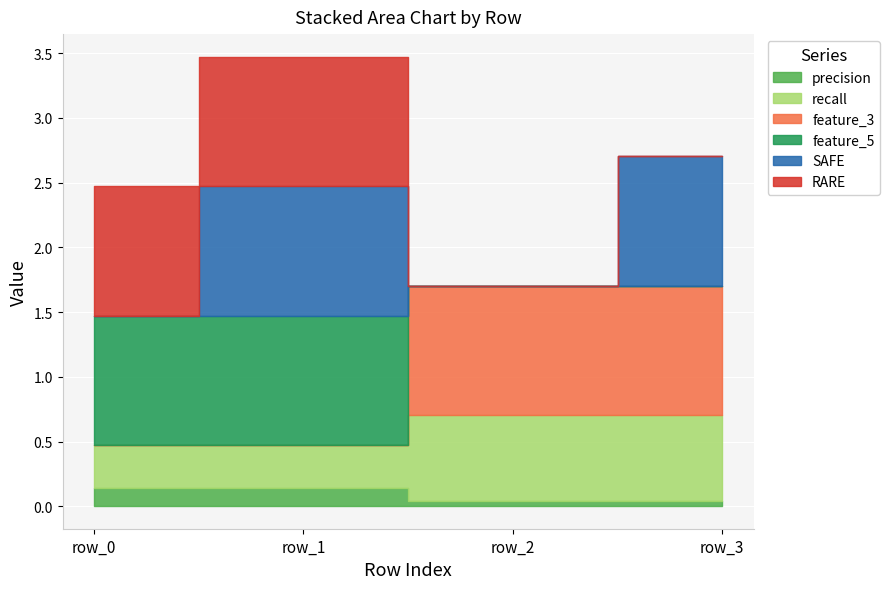

Reading left to right, transcribe all the data shown in this chart.

precision: row_0=0.1	row_1=0.1	row_2=0.0	row_3=0.0
recall: row_0=0.3	row_1=0.3	row_2=0.7	row_3=0.7
feature_3: row_0=0.0	row_1=0.0	row_2=1.0	row_3=1.0
feature_5: row_0=1.0	row_1=1.0	row_2=0.0	row_3=0.0
SAFE: row_0=0.0	row_1=1.0	row_2=0.0	row_3=1.0
RARE: row_0=1.0	row_1=1.0	row_2=0.0	row_3=0.0